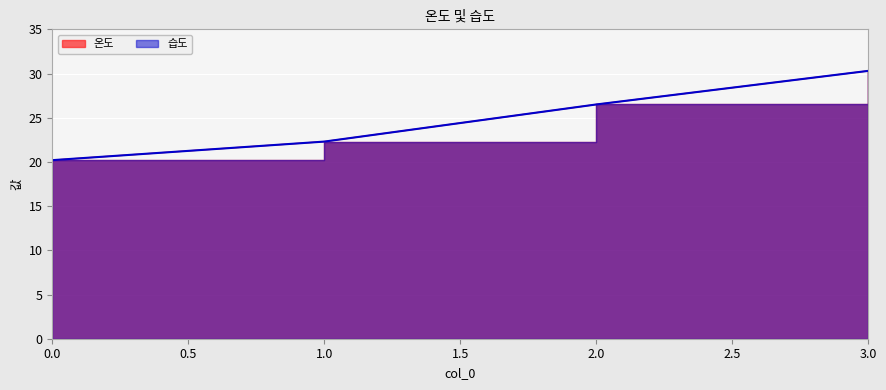

What is the total value across all series at 3?

60.6